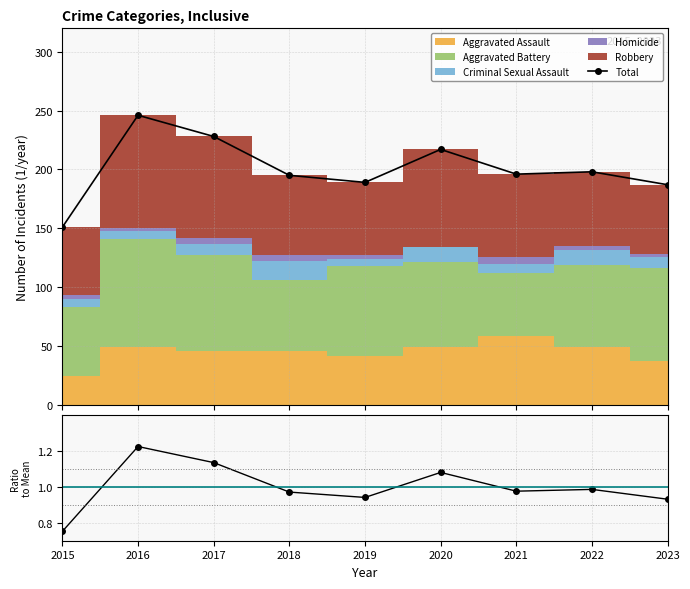

What is the difference between the Total / Mean values at 2016 and 2017?

0.1